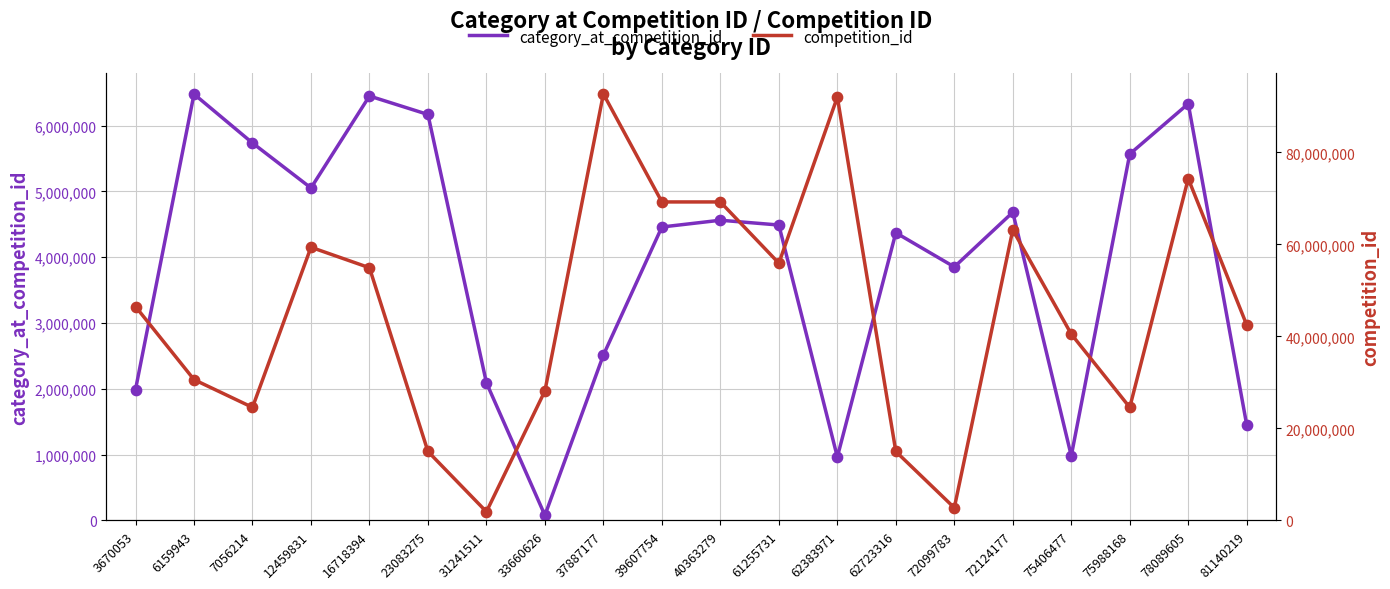

At how many categories does at least one series exceed 73062085?

3